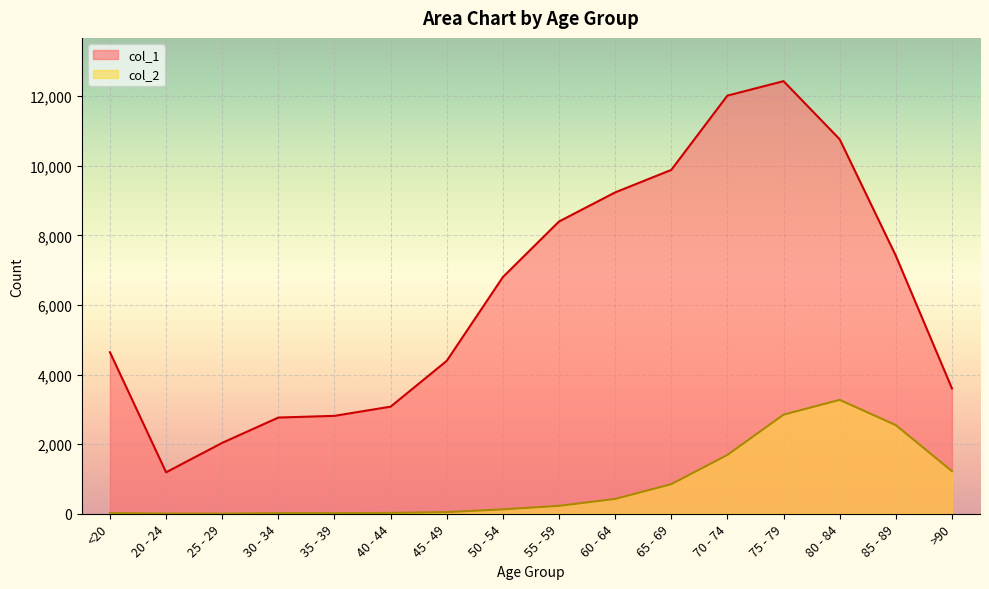

List the series in order of their overall mean, highest first.

col_1, col_2